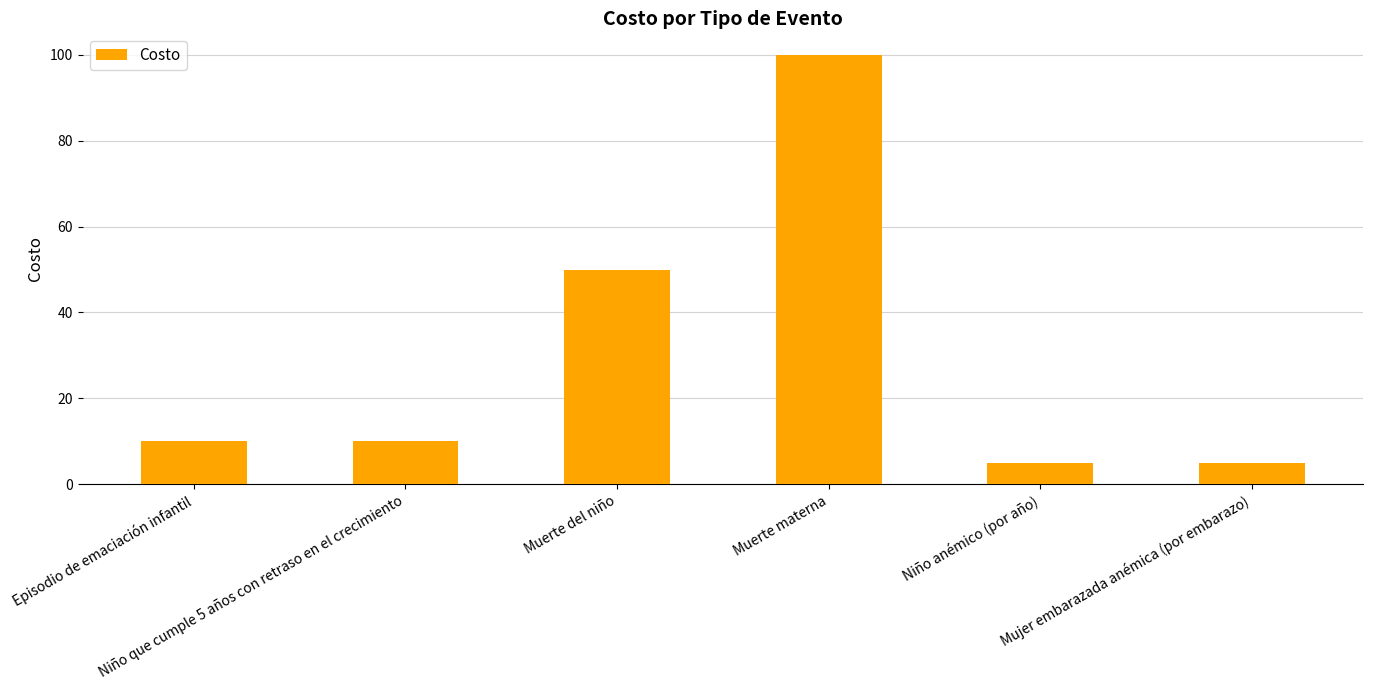

Reading left to right, transcribe all the data shown in this chart.

Episodio de emaciación infantil=10	Niño que cumple 5 años con retraso en el crecimiento=10	Muerte del niño=50	Muerte materna=100	Niño anémico (por año)=5	Mujer embarazada anémica (por embarazo)=5